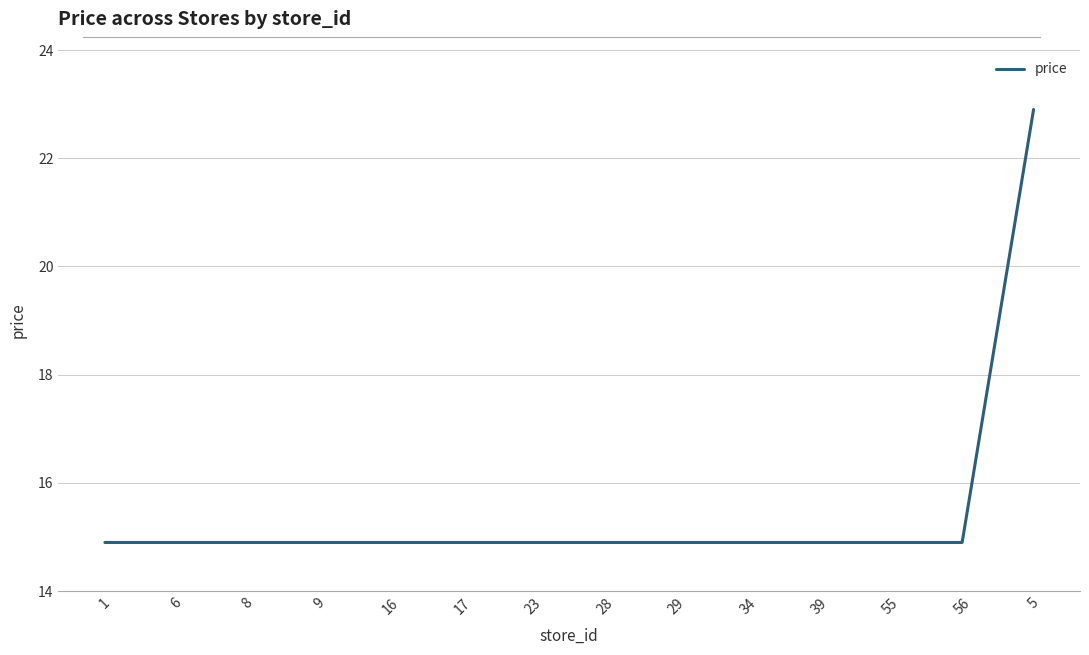

The chart shows a value of 3.7 at 28. True or false?

False